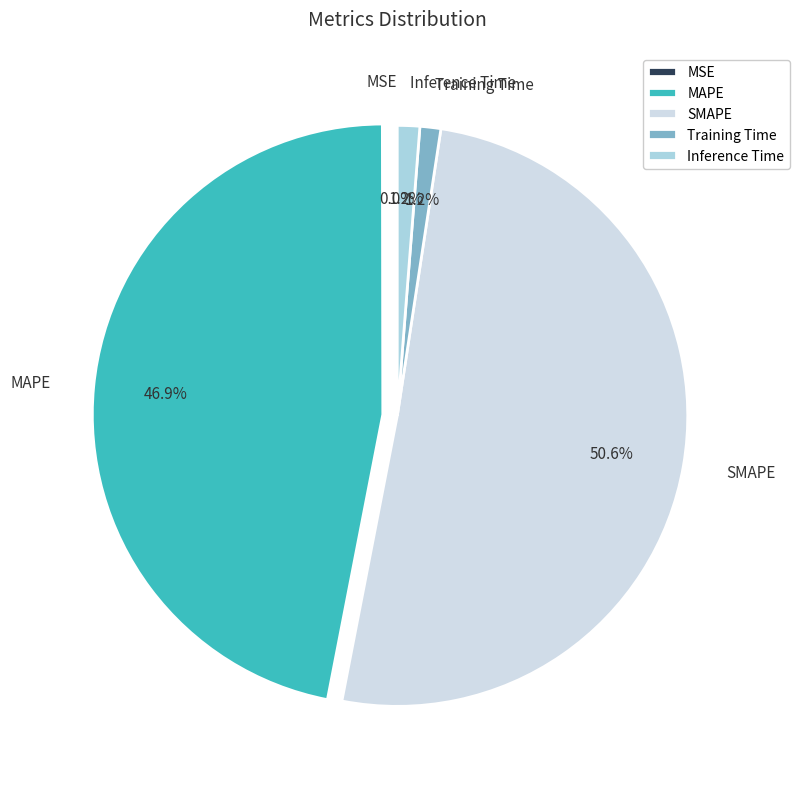

To the nearest percent, what portion does SMAPE represent?

51%